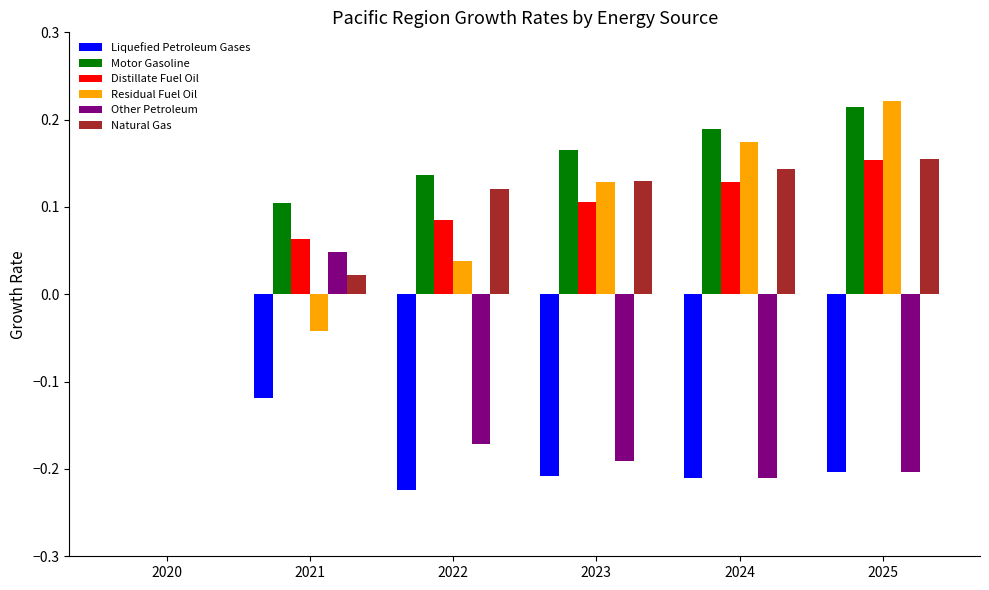

Which category has the highest value in the Motor Gasoline series?

2025